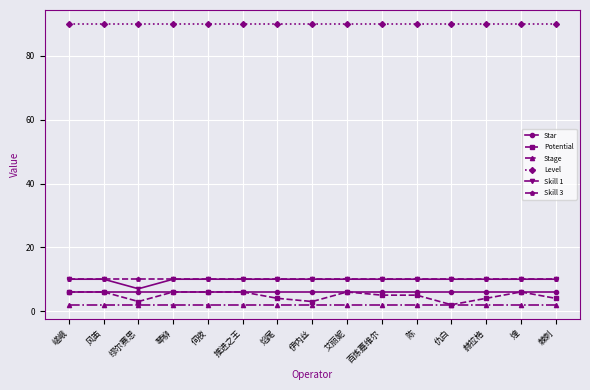

Which series has the widest spread of values?

Potential